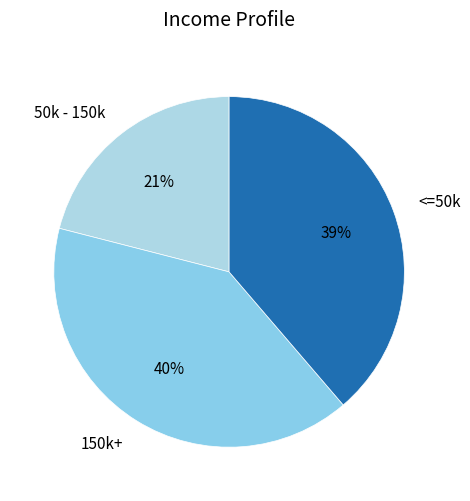

True or false: <=50k accounts for 39% of the total.

True